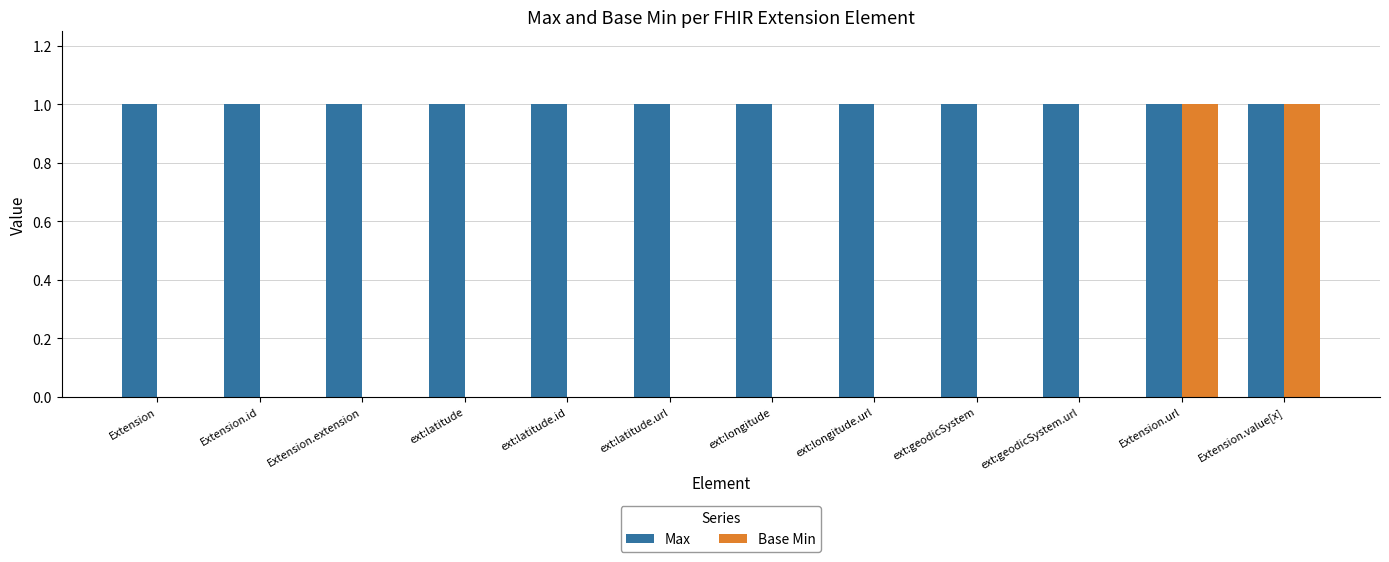

Is the value of Max at Extension.value[x] greater than the value of Base Min at Extension.id?

Yes